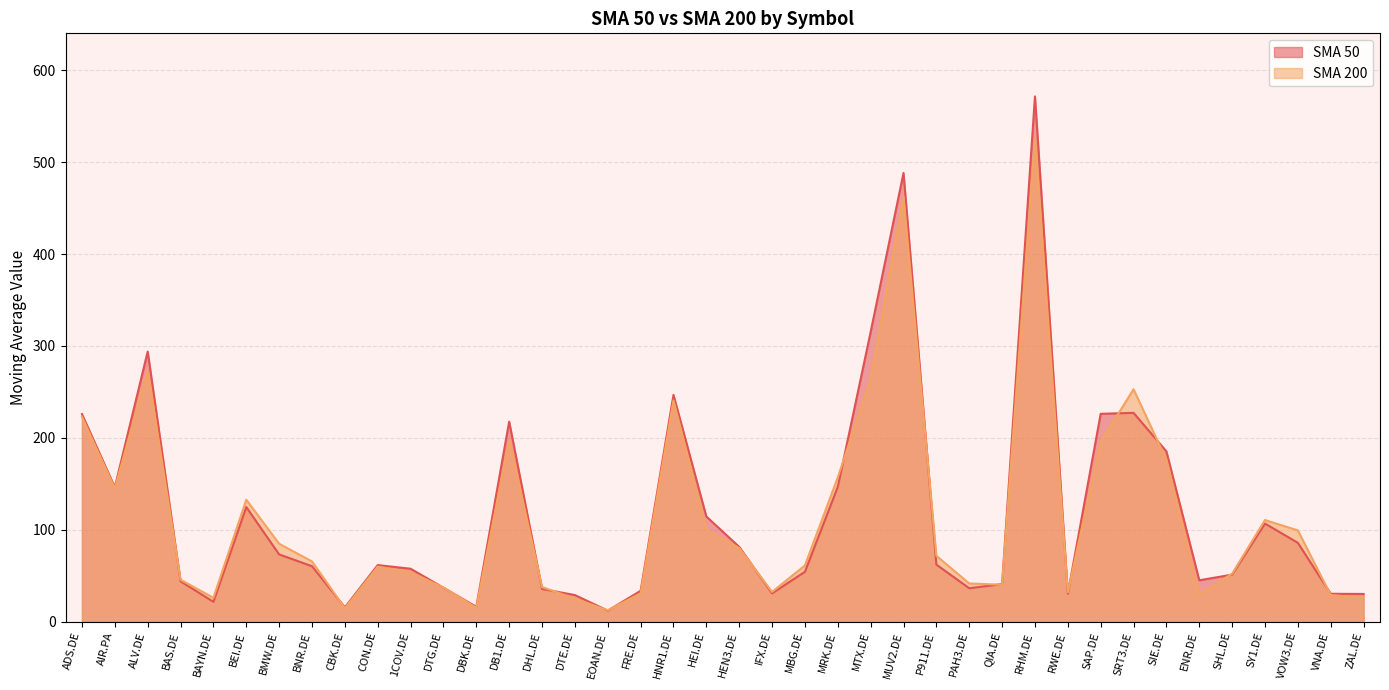

What is the difference between the maximum and second lowest values in the SMA 50 series?

555.9